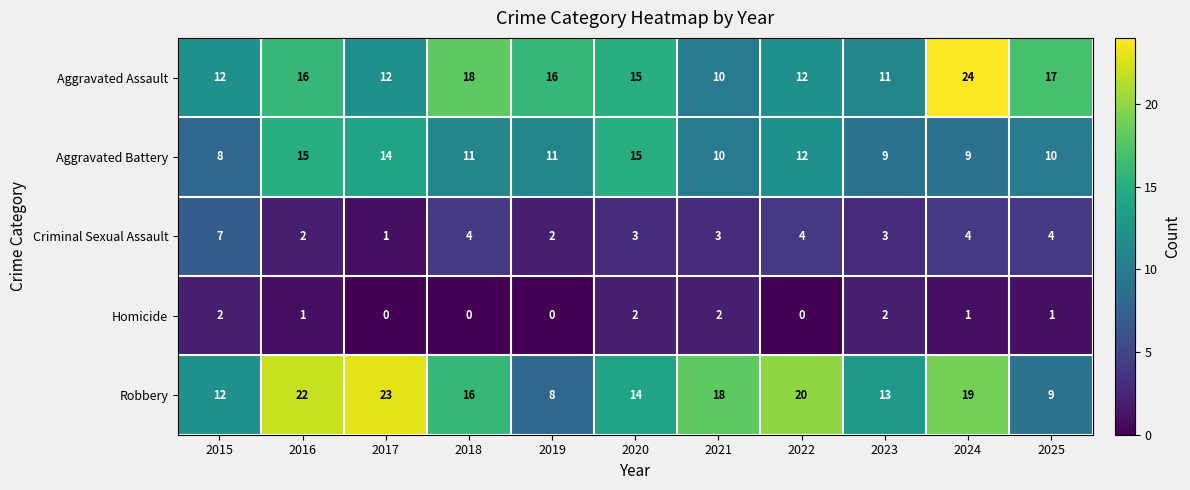

What is the sum of all Aggravated Battery values?

124